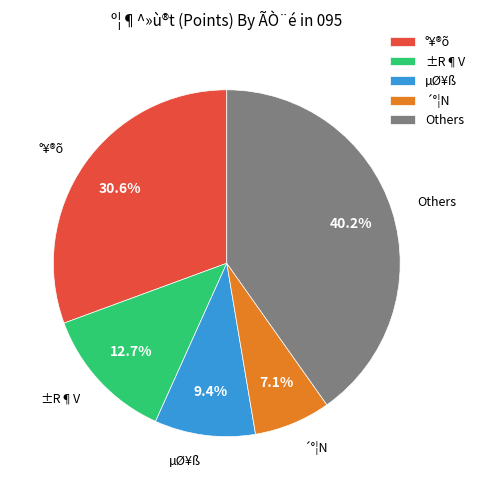

How much of the chart is everything except Others?

59.8%